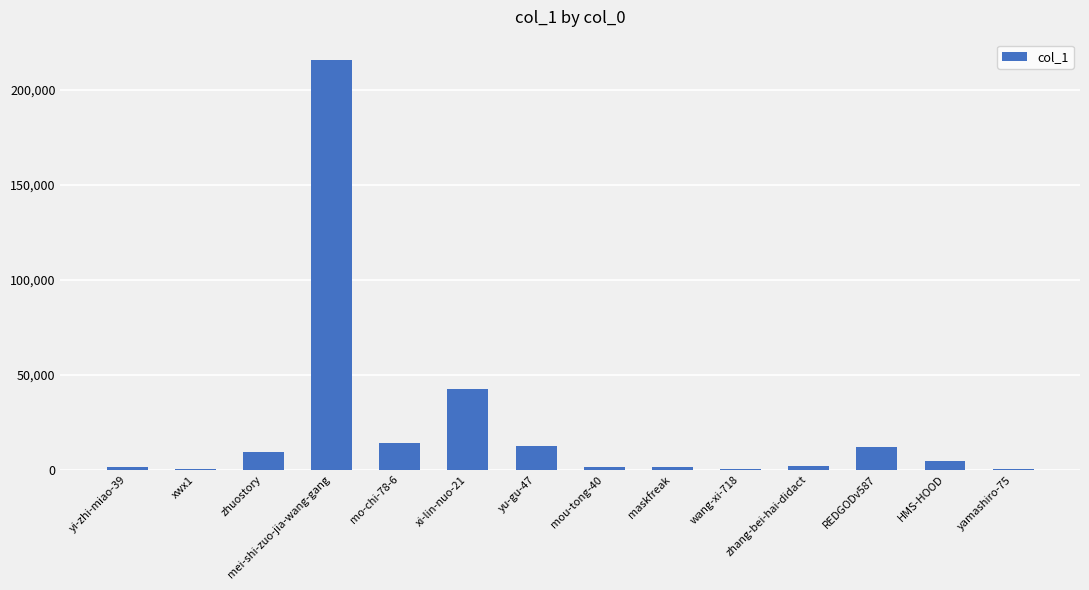

Which has a higher value, yi-zhi-miao-39 or mei-shi-zuo-jia-wang-gang?

mei-shi-zuo-jia-wang-gang